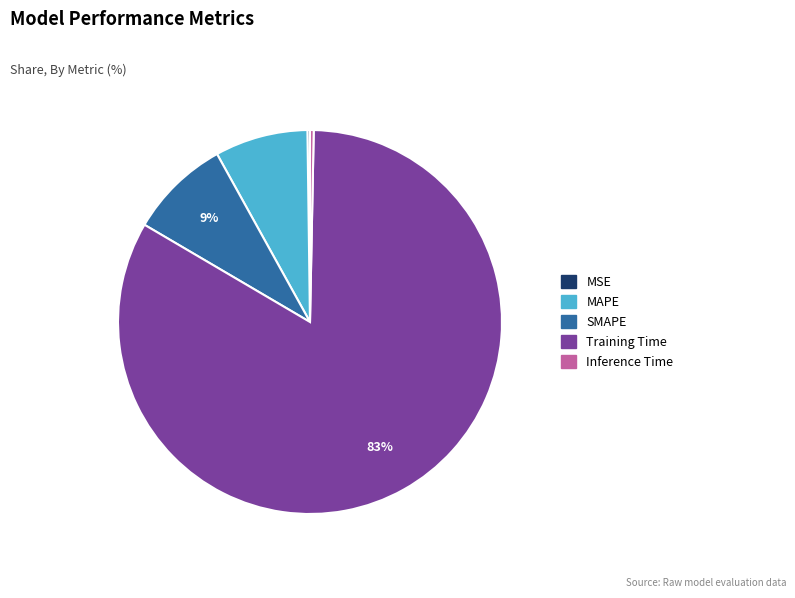

Does any single category account for the majority?

Yes